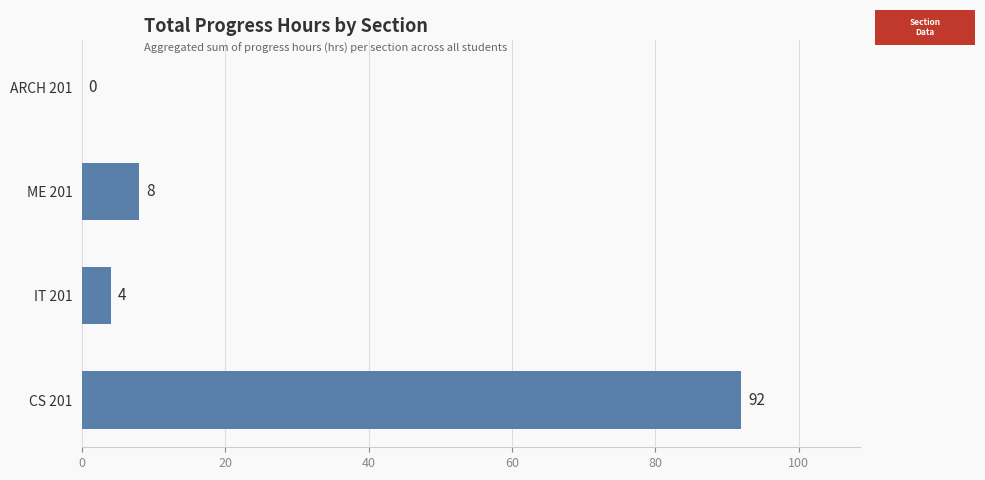

What is the maximum value shown in the chart?

92